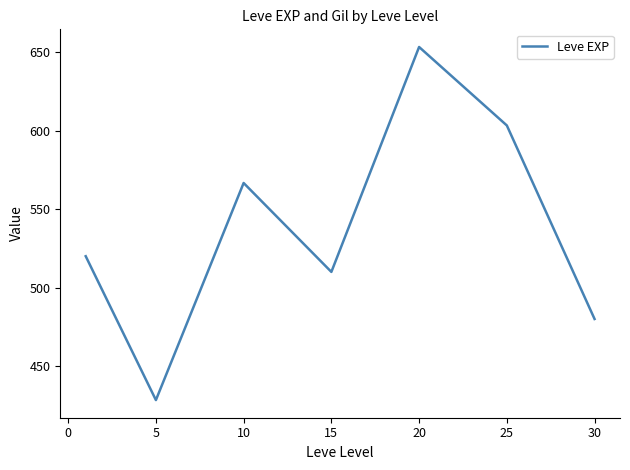

How many interior local peaks (higher than both neighbors) does the data have?

2